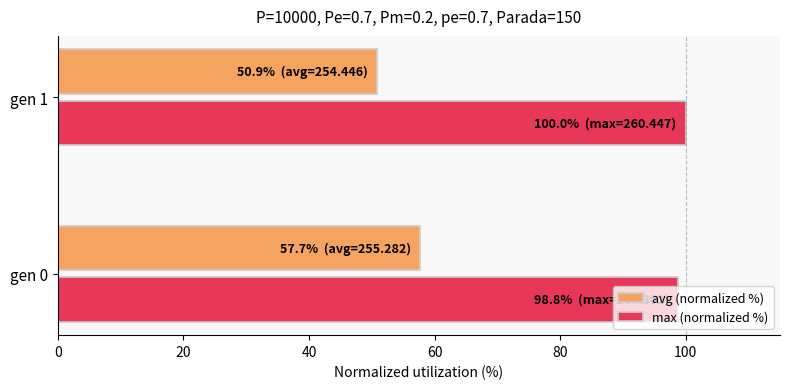

Rank the series by their maximum value, from lowest to highest.

avg (normalized %), max (normalized %)